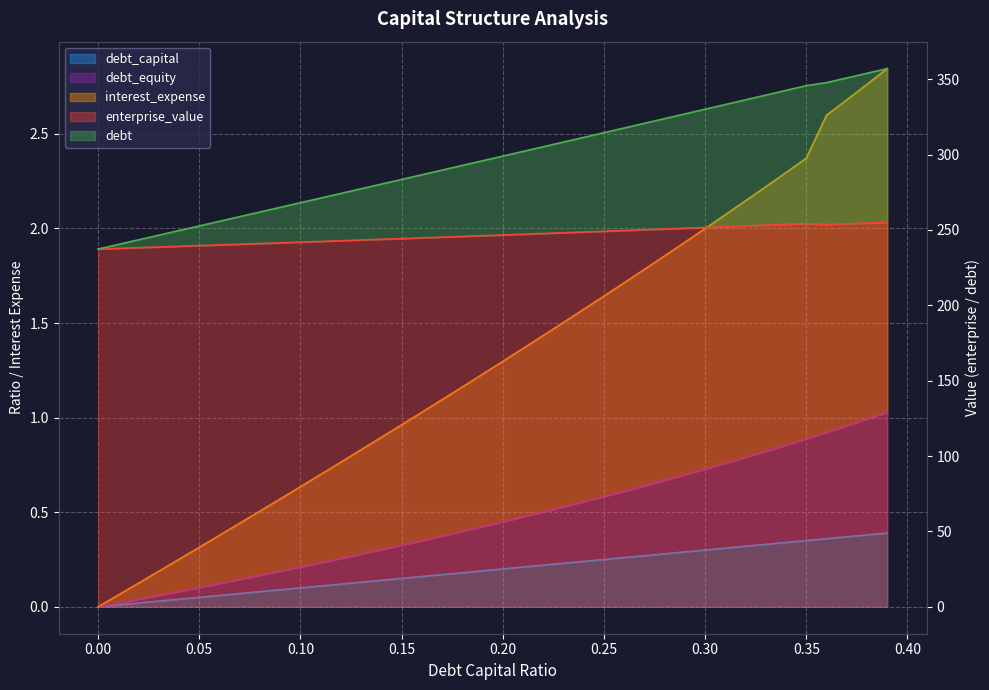

Reading right to left, what are all the values shown in this chart?

debt_capital: 0.4	0.4	0.4	0.4	0.3	0.3	0.3	0.3	0.3	0.3	0.3	0.3	0.3	0.3	0.2	0.2	0.2	0.2	0.2	0.2	0.2	0.2	0.2	0.2	0.1	0.1	0.1	0.1	0.1	0.1	0.1	0.1	0.1	0.1	0.1	0.0	0.0	0.0	0.0	0.0
enterprise_value: 255.0	254.5	254.0	253.6	254.2	253.6	253.1	252.6	252.1	251.6	251.1	250.6	250.1	249.6	249.1	248.6	248.1	247.6	247.1	246.6	246.2	245.7	245.2	244.7	244.2	243.8	243.3	242.8	242.3	241.9	241.4	240.9	240.5	240.0	239.6	239.1	238.7	238.2	237.7	237.3
debt: 357.0	353.9	350.8	347.7	345.7	342.5	339.4	336.3	333.2	330.0	326.9	323.8	320.7	317.6	314.5	311.4	308.3	305.1	302.0	298.9	295.8	292.7	289.6	286.6	283.5	280.4	277.3	274.2	271.1	268.0	264.9	261.9	258.8	255.7	252.6	249.6	246.5	243.4	240.4	237.3
interest_expense: 2.8	2.8	2.7	2.6	2.4	2.3	2.2	2.1	2.1	2.0	1.9	1.9	1.8	1.7	1.6	1.6	1.5	1.4	1.4	1.3	1.2	1.2	1.1	1.0	1.0	0.9	0.8	0.8	0.7	0.6	0.6	0.5	0.4	0.4	0.3	0.3	0.2	0.1	0.1	0.0
debt_equity: 1.0	1.0	1.0	0.9	0.9	0.9	0.8	0.8	0.8	0.7	0.7	0.7	0.6	0.6	0.6	0.6	0.5	0.5	0.5	0.5	0.4	0.4	0.4	0.4	0.3	0.3	0.3	0.3	0.2	0.2	0.2	0.2	0.1	0.1	0.1	0.1	0.1	0.0	0.0	0.0